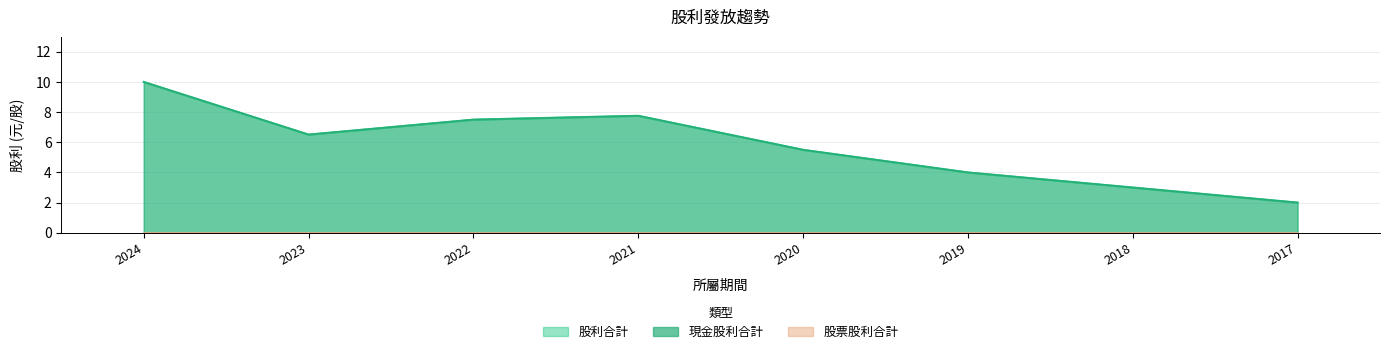

Which series changed the most between 2024 and 2017?

現金股利合計